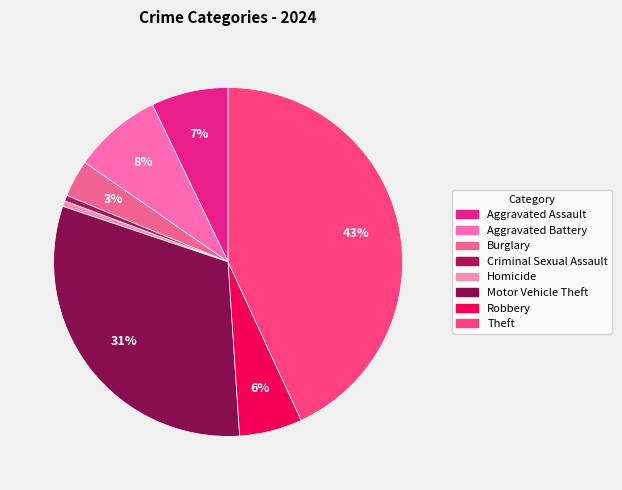

Does Robbery account for over 50% of the chart?

No